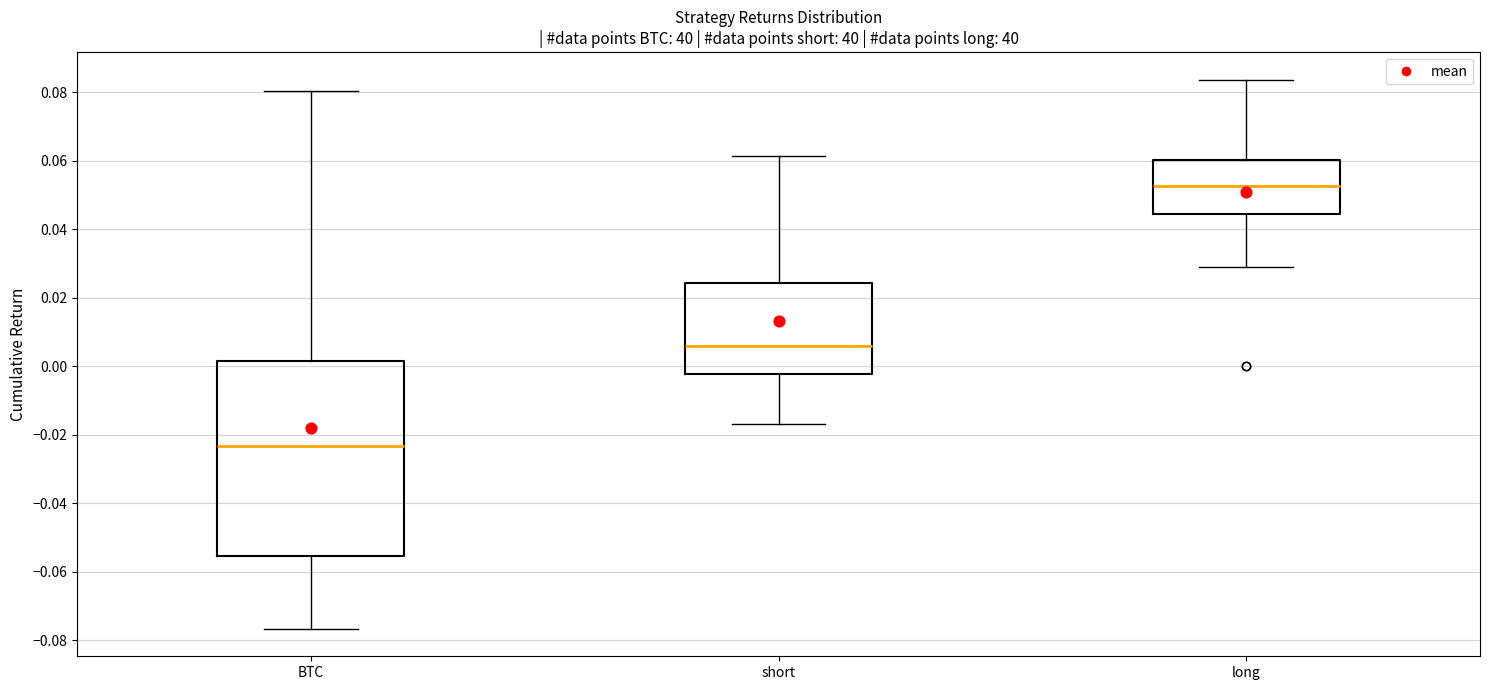

Reading left to right, read every box against the y-axis: the position of its median line, the range the box covers, and the ends of its whiskers. The values are not printed on the chart, so give them approximately, as read against the axis.

BTC: median -0.024, box -0.056 to 0.002, whiskers -0.076 to 0.080
short: median 0.006, box -0.002 to 0.024, whiskers -0.016 to 0.062
long: median 0.052, box 0.044 to 0.060, whiskers 0.028 to 0.084